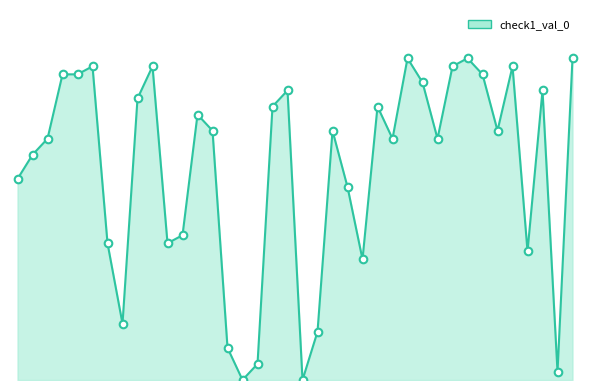

Does the chart have visible grid lines?

No